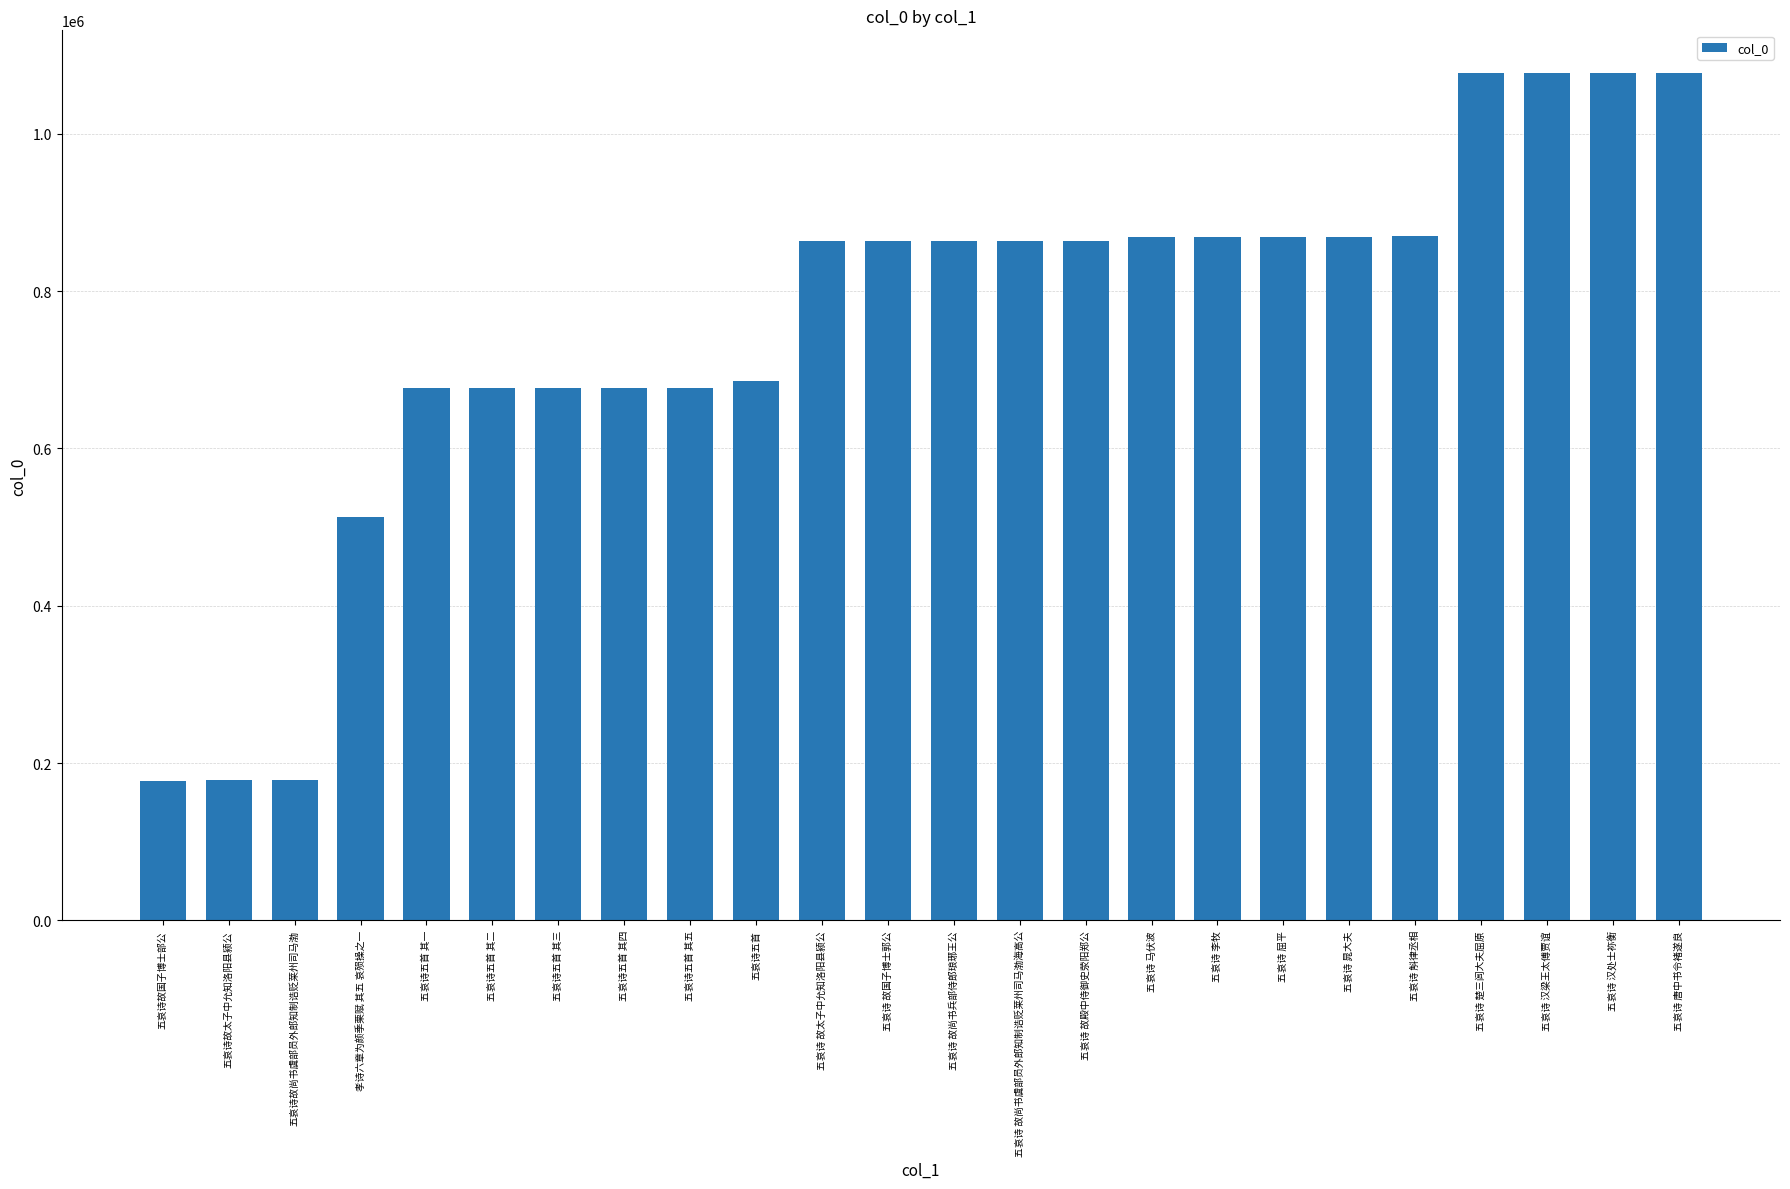

What is the label of the 4th bar from the left?

孝诗六章为颜季栗赋 其五 哀殒操之一